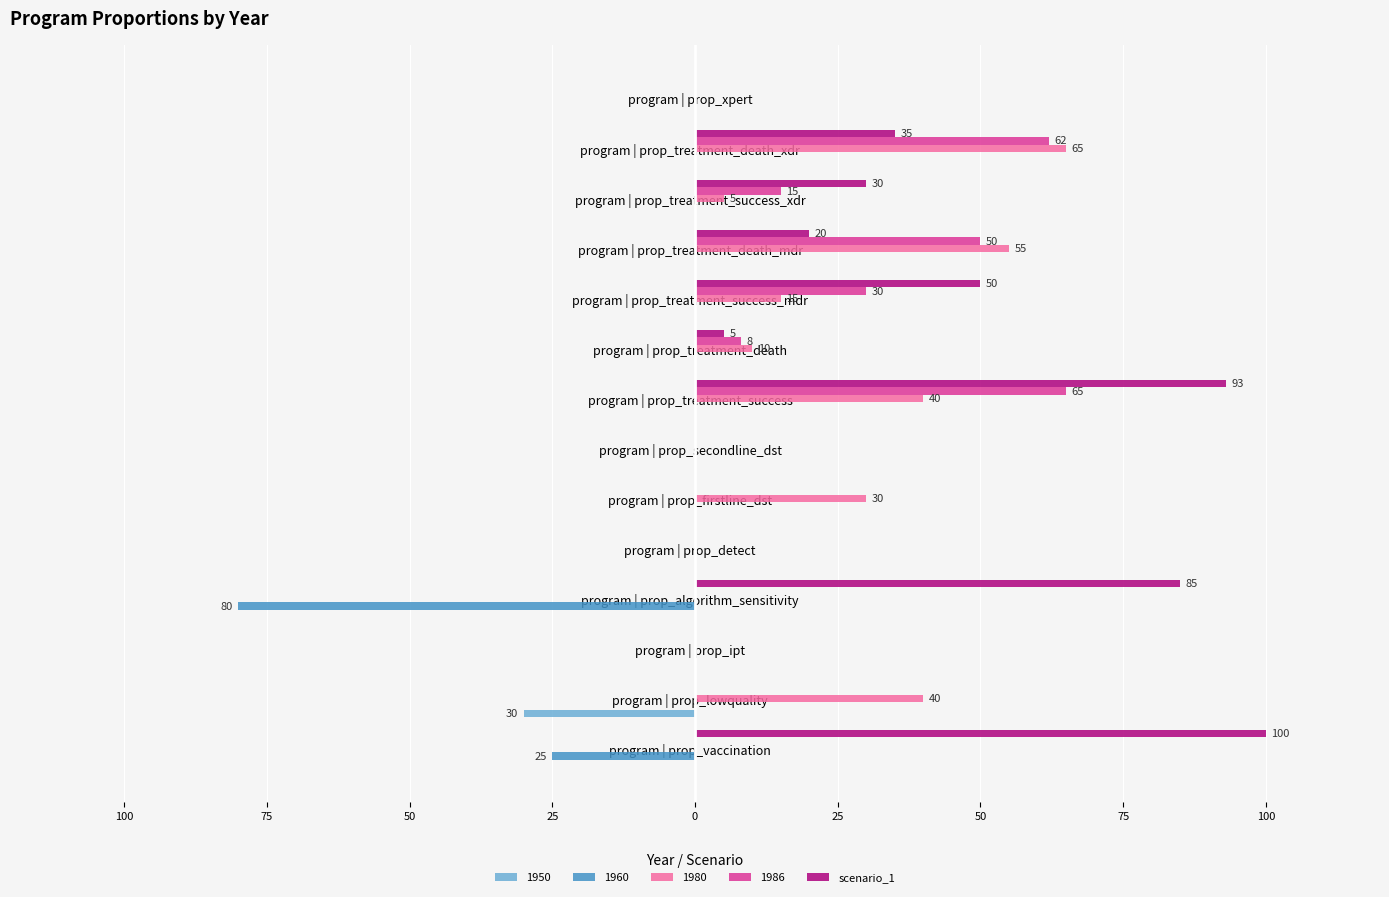

What are all the series names shown in the legend?

1950, 1960, 1980, 1986, scenario_1